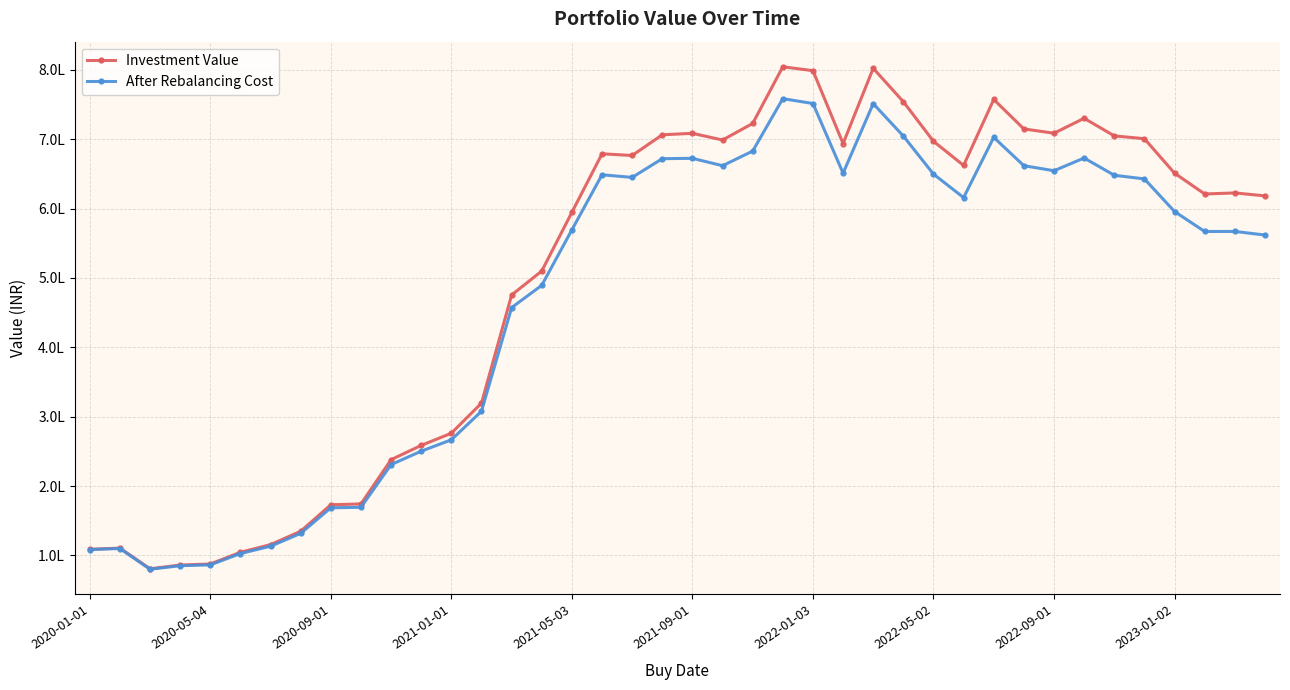

What are all the series names shown in the legend?

Investment Value, After Rebalancing Cost